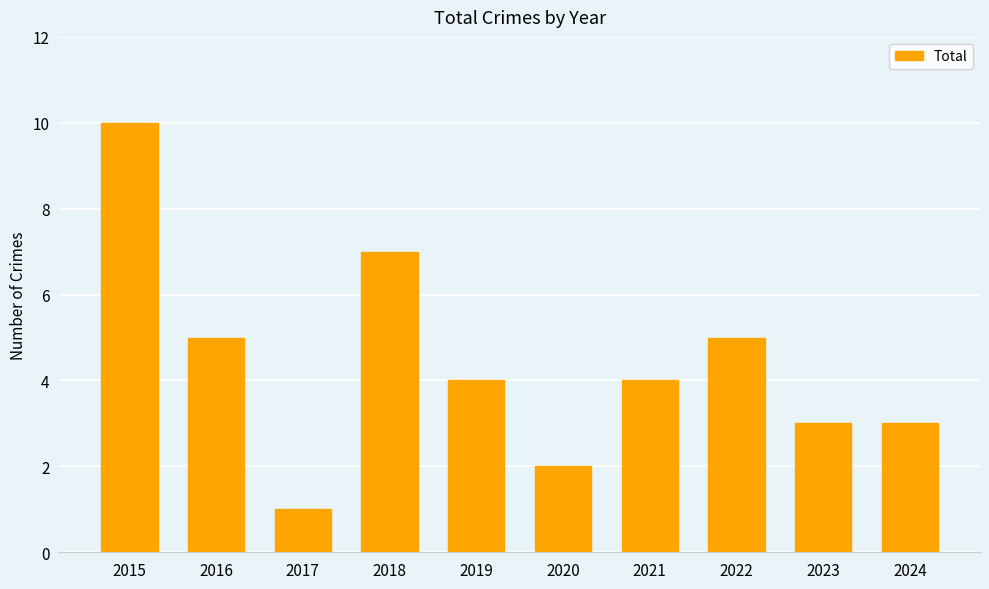

How many distinct data groups are displayed?

1